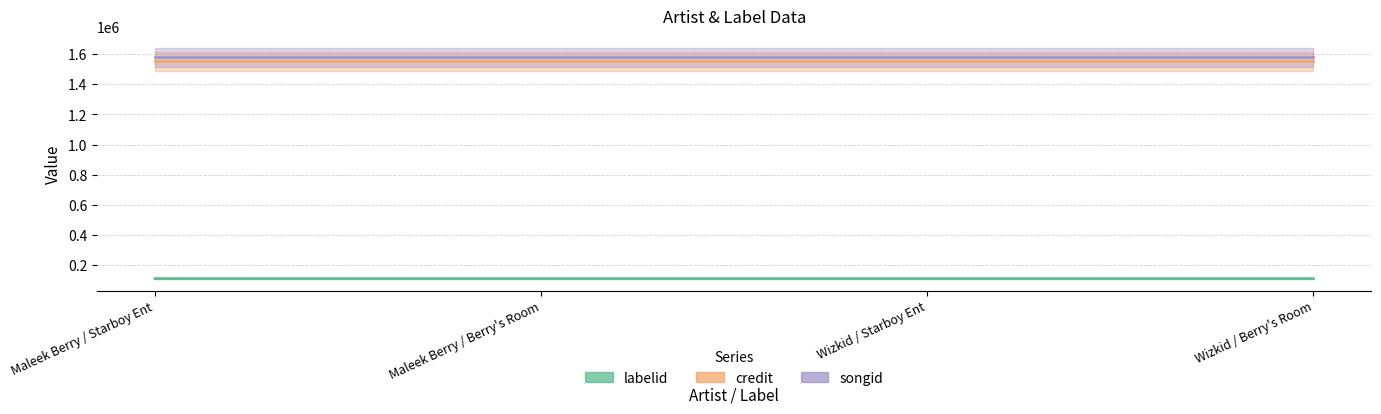

True or false: credit has a value of 800624 at Maleek Berry / Berry's Room.

False